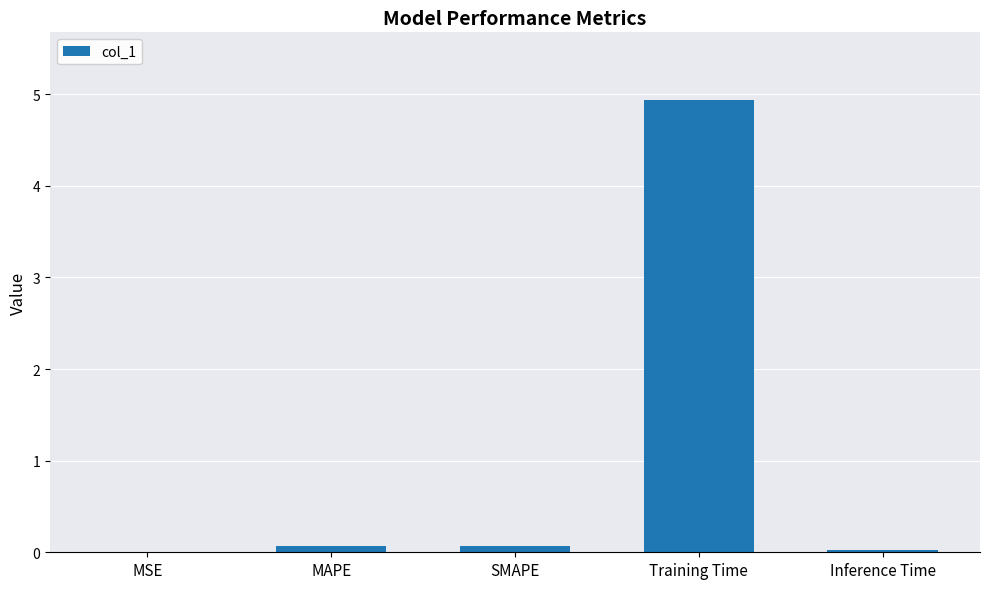

What is the maximum value shown in the chart?

4.9